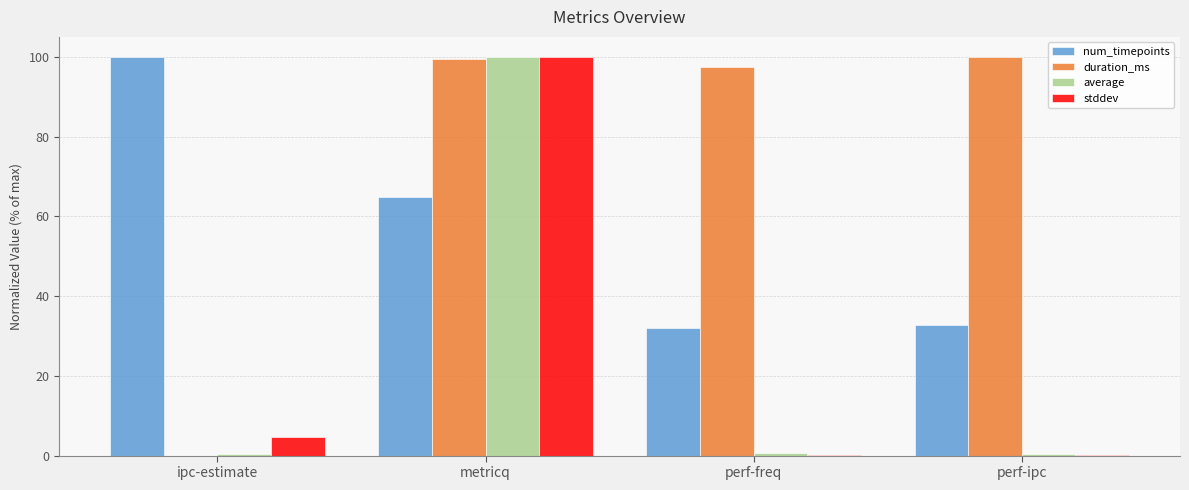

The value of duration_ms at metricq is 99.4. True or false?

True